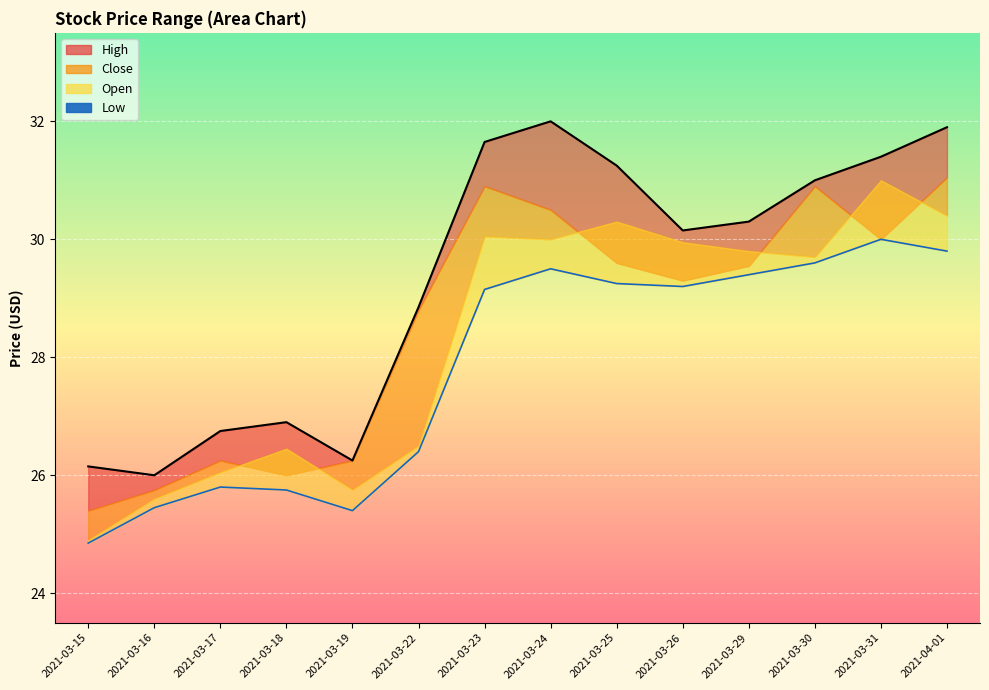

What is the value of the High point at the 11th from the left?

30.3